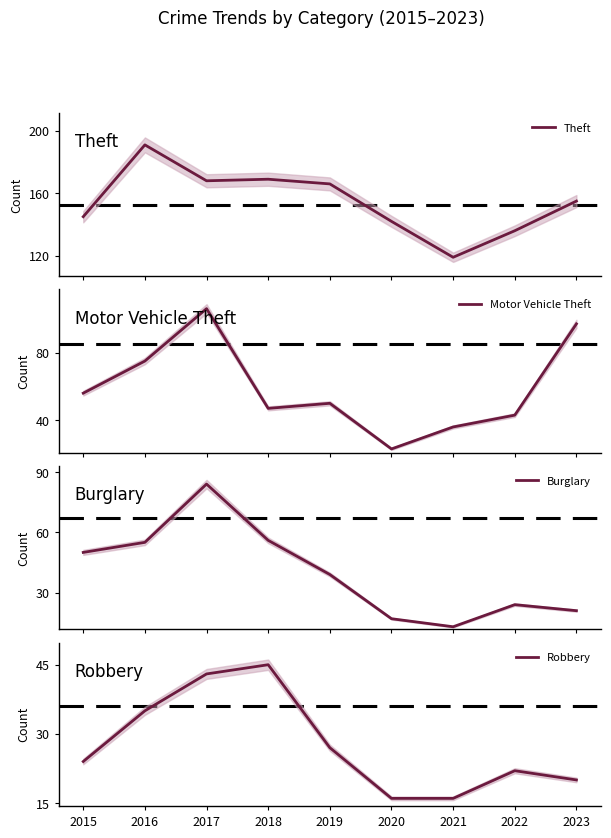

In Theft, how many points are higher than both neighbors (excluding endpoints)?

2